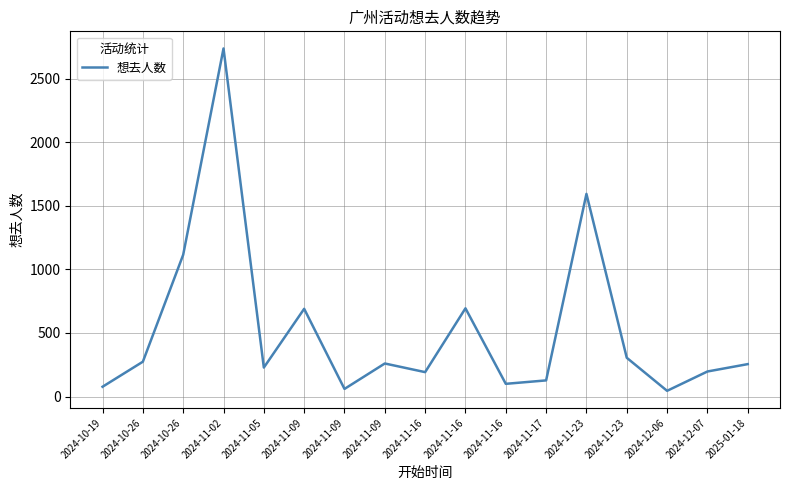

Reading left to right, what are all the values shown in this chart?

77	274	1115	2738	228	690	60	260	192	694	100	127	1594	305	45	197	255